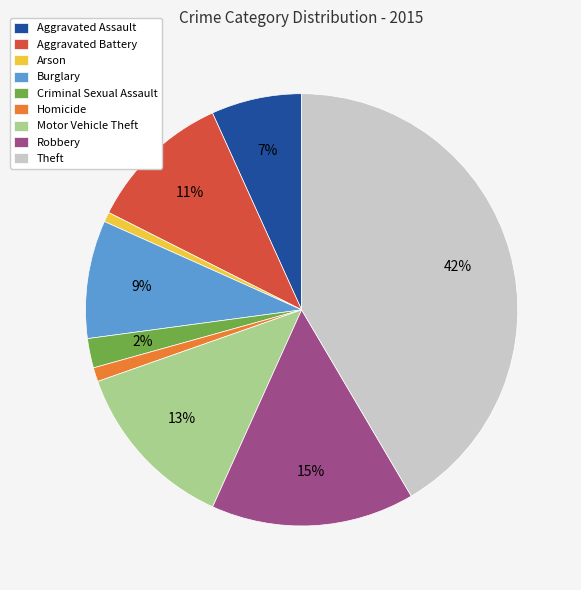

How many slices are in this pie chart?

9